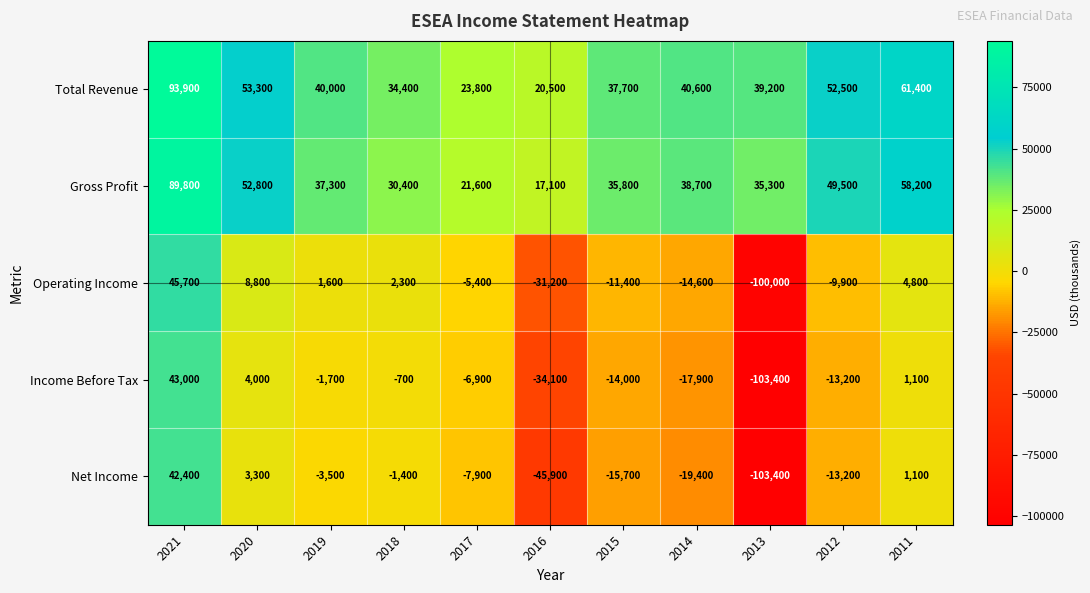

At which label is Income Before Tax closest to -30200?

2016